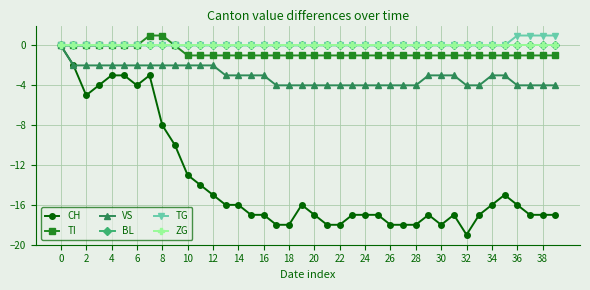

Reading left to right, what are all the values shown in this chart?

CH: 0	-2	-5	-4	-3	-3	-4	-3	-8	-10	-13	-14	-15	-16	-16	-17	-17	-18	-18	-16	-17	-18	-18	-17	-17	-17	-18	-18	-18	-17	-18	-17	-19	-17	-16	-15	-16	-17	-17	-17
TI: 0	0	0	0	0	0	0	1	1	0	-1	-1	-1	-1	-1	-1	-1	-1	-1	-1	-1	-1	-1	-1	-1	-1	-1	-1	-1	-1	-1	-1	-1	-1	-1	-1	-1	-1	-1	-1
VS: 0	-2	-2	-2	-2	-2	-2	-2	-2	-2	-2	-2	-2	-3	-3	-3	-3	-4	-4	-4	-4	-4	-4	-4	-4	-4	-4	-4	-4	-3	-3	-3	-4	-4	-3	-3	-4	-4	-4	-4
BL: 0	0	0	0	0	0	0	0	0	0	0	0	0	0	0	0	0	0	0	0	0	0	0	0	0	0	0	0	0	0	0	0	0	0	0	0	0	0	0	0
TG: 0	0	0	0	0	0	0	0	0	0	0	0	0	0	0	0	0	0	0	0	0	0	0	0	0	0	0	0	0	0	0	0	0	0	0	0	1	1	1	1
ZG: 0	0	0	0	0	0	0	0	0	0	0	0	0	0	0	0	0	0	0	0	0	0	0	0	0	0	0	0	0	0	0	0	0	0	0	0	0	0	0	0